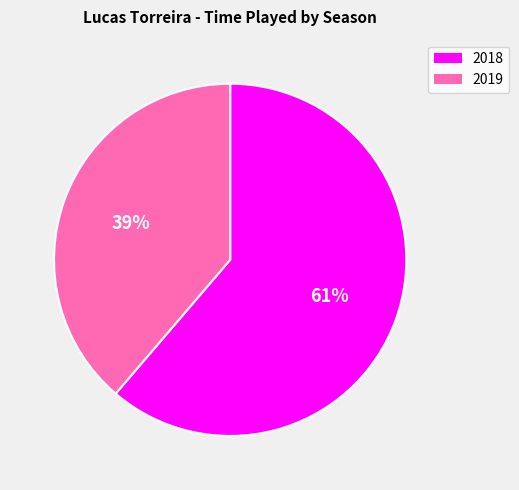

To the nearest percent, what percentage of the pie is 2019?

39%